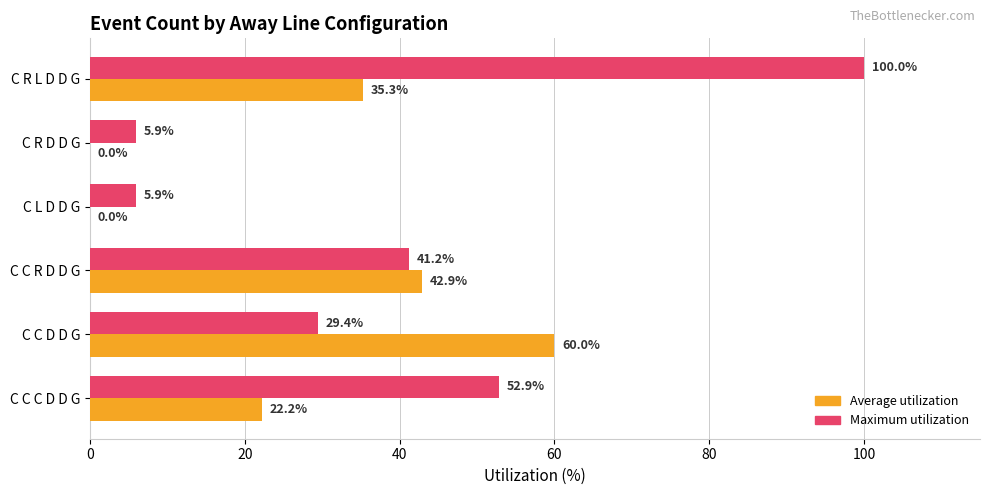

What is the greatest value displayed?

100.0